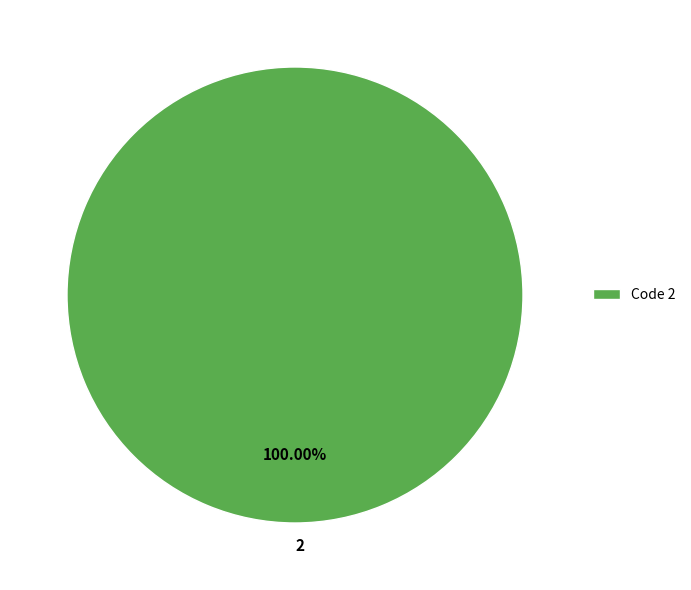

Is there a majority slice in this chart?

Yes